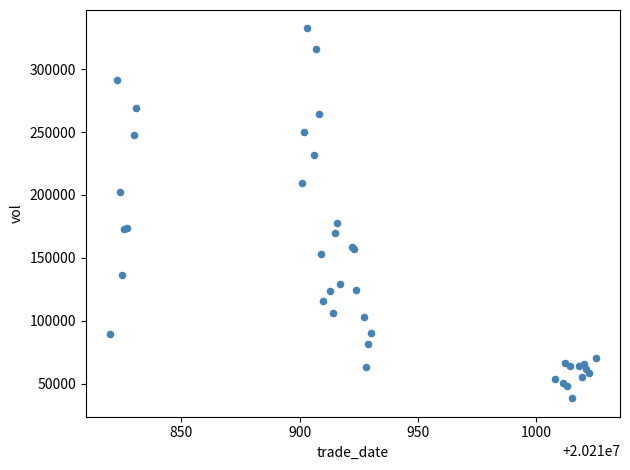

What Y value in the scatter plot is closest to 185387?

177679.3